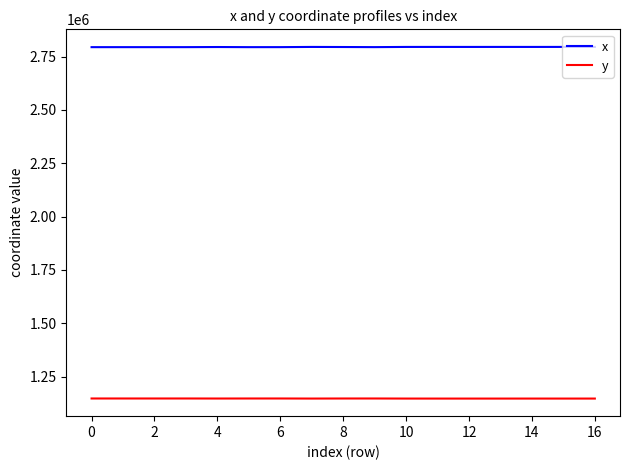

What is the minimum value for y?

1146474.8